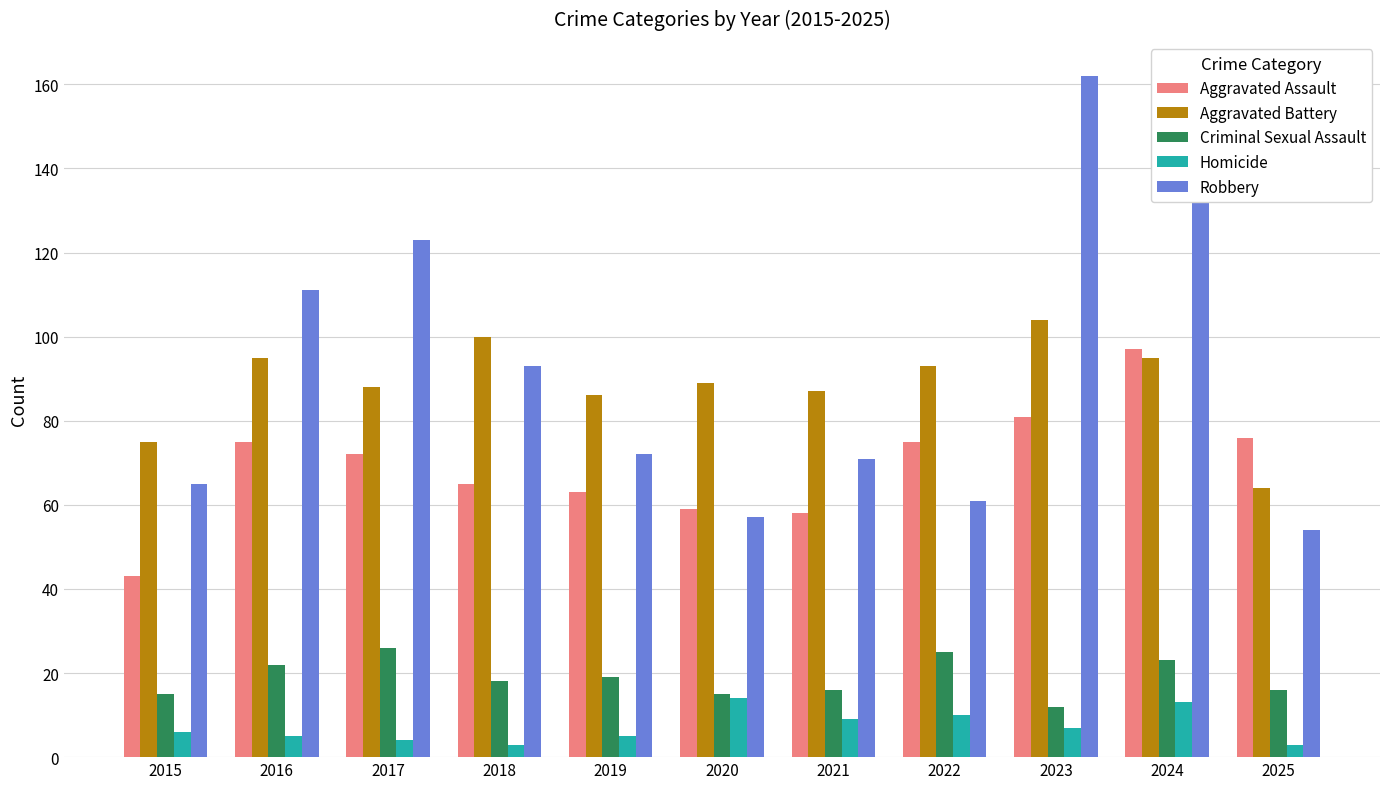

What are all the series names shown in the legend?

Aggravated Assault, Aggravated Battery, Criminal Sexual Assault, Homicide, Robbery